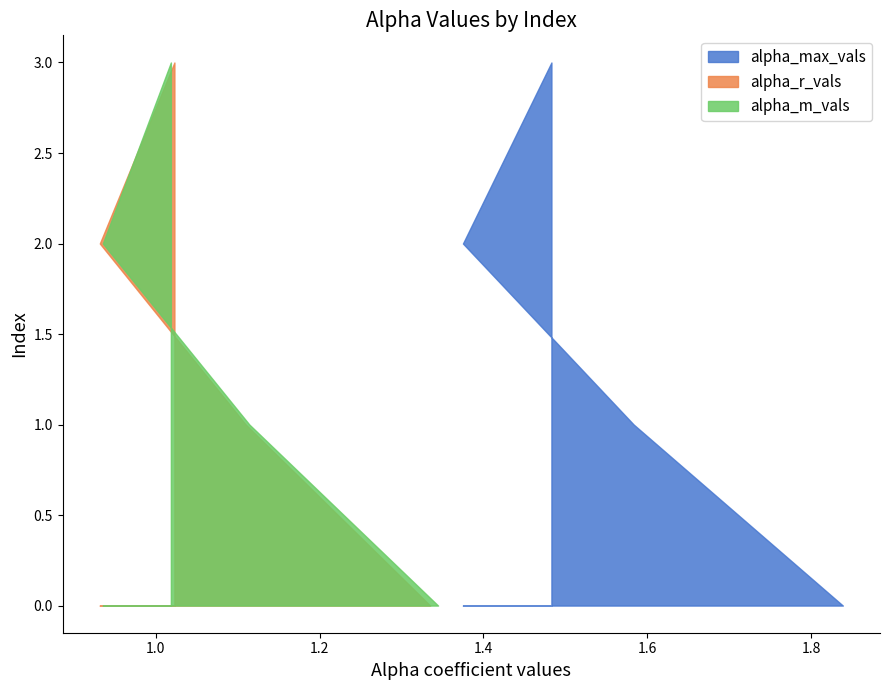

What is the difference between the alpha_m_vals values at 3 and 0?

0.3